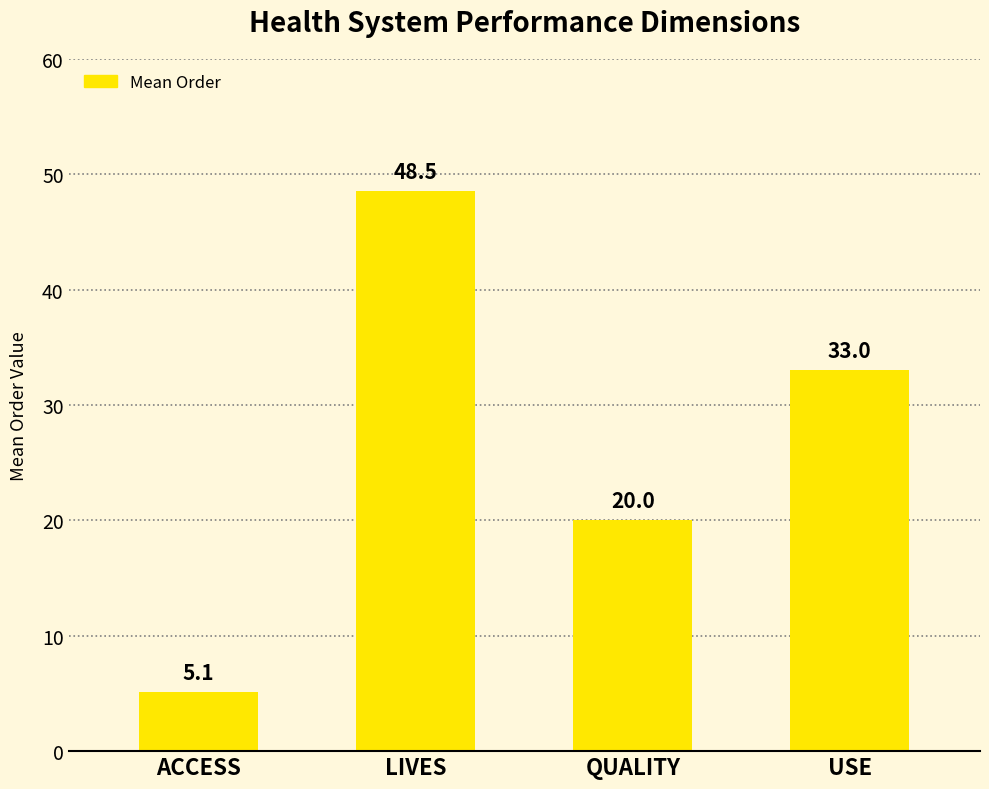

At which label is the value closest to 26?

QUALITY